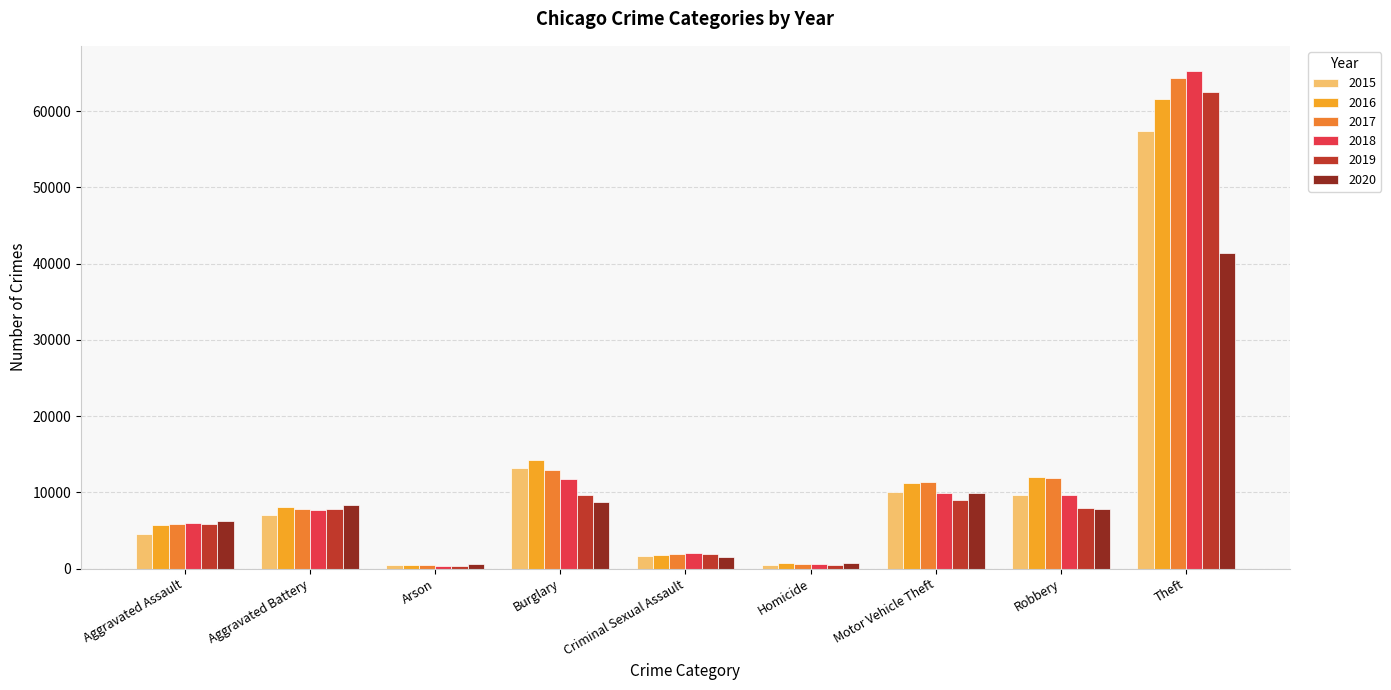

Which category has the highest value across all series?

Theft